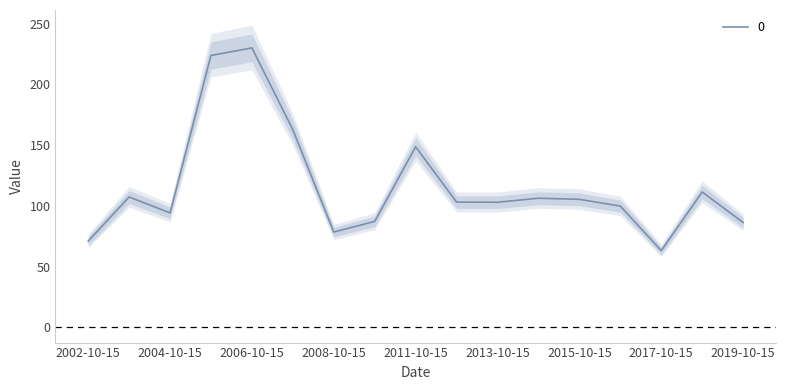

Does the chart display data point markers on the line(s)?

No